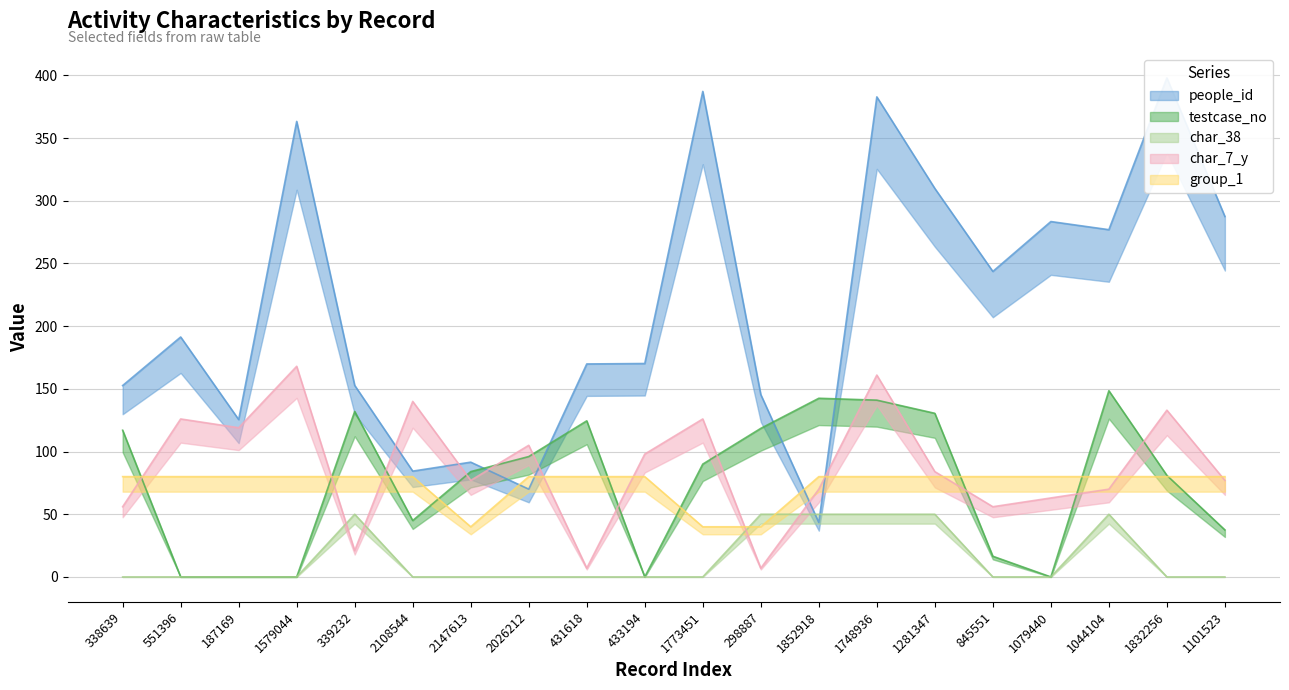

Where is the first local maximum for people_id?

551396